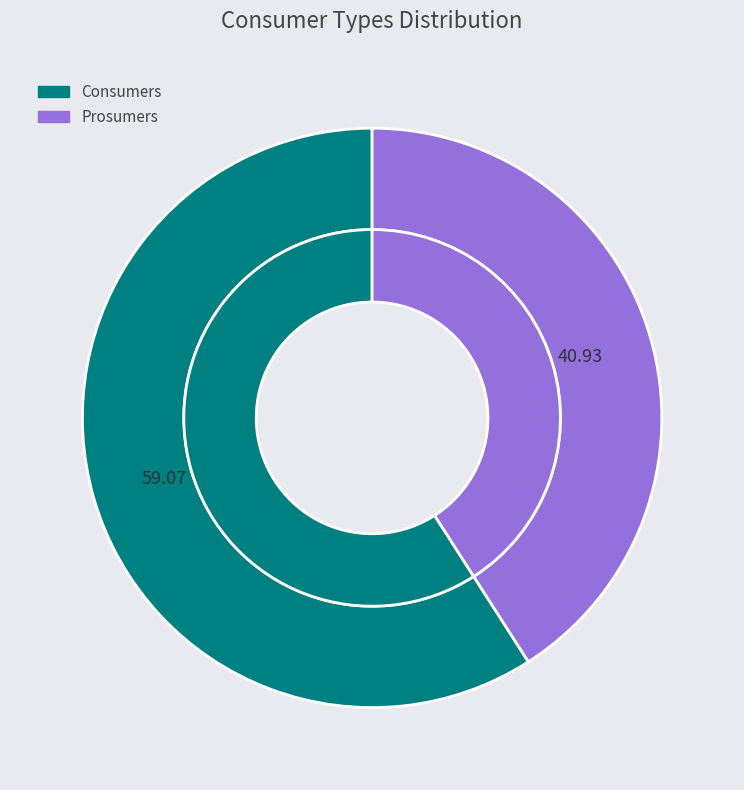

To the nearest percent, what percentage of the pie is Prosumers?

41%